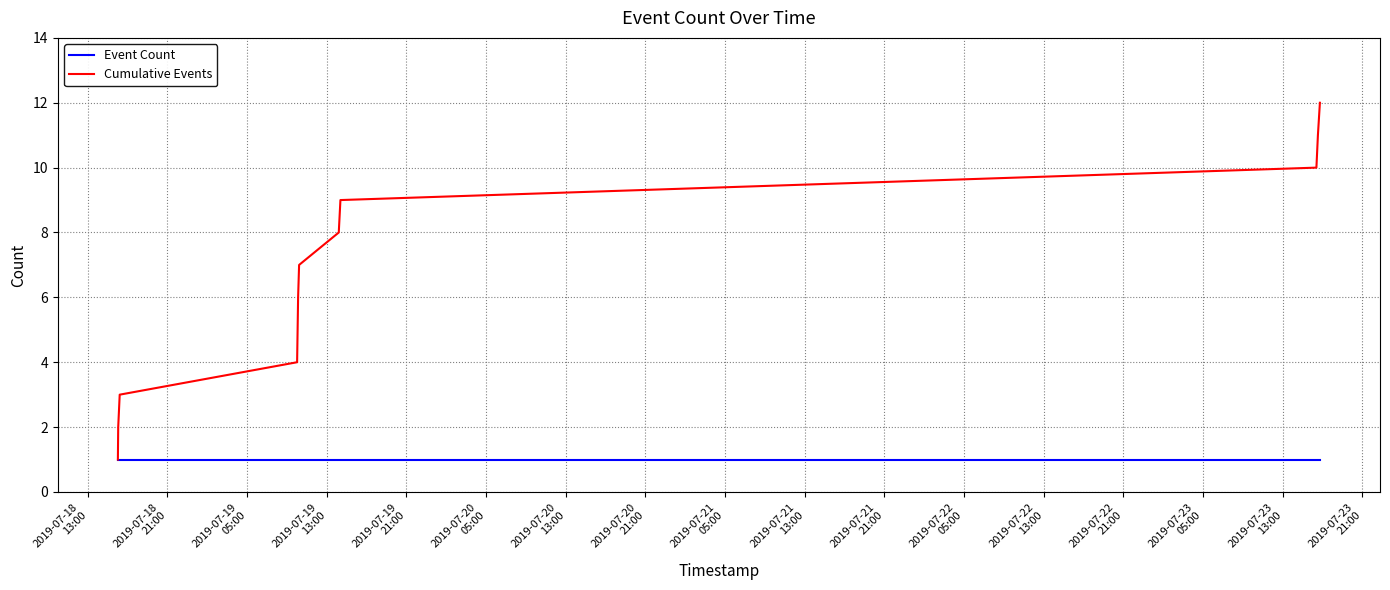

Which series has the largest total across all categories?

Cumulative Events